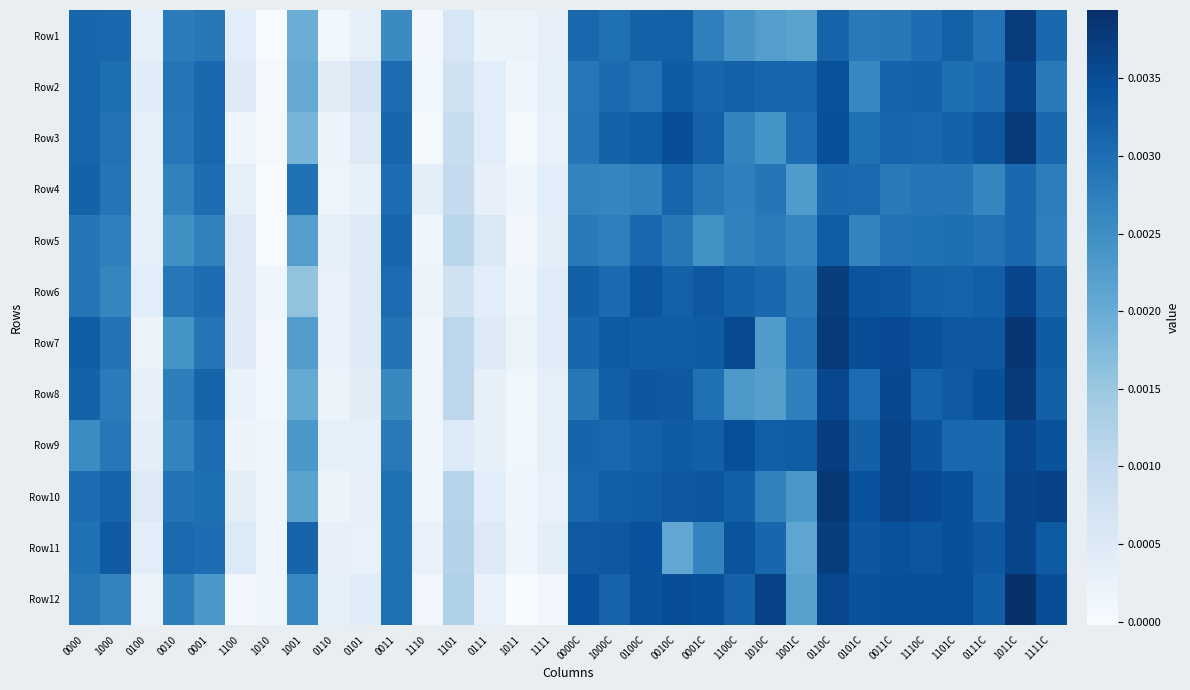

Count the number of categories in the chart.

32